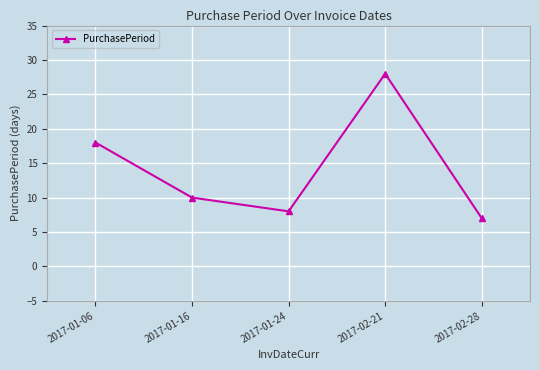

List the labels in order of value, smallest first.

2017-02-28, 2017-01-24, 2017-01-16, 2017-01-06, 2017-02-21